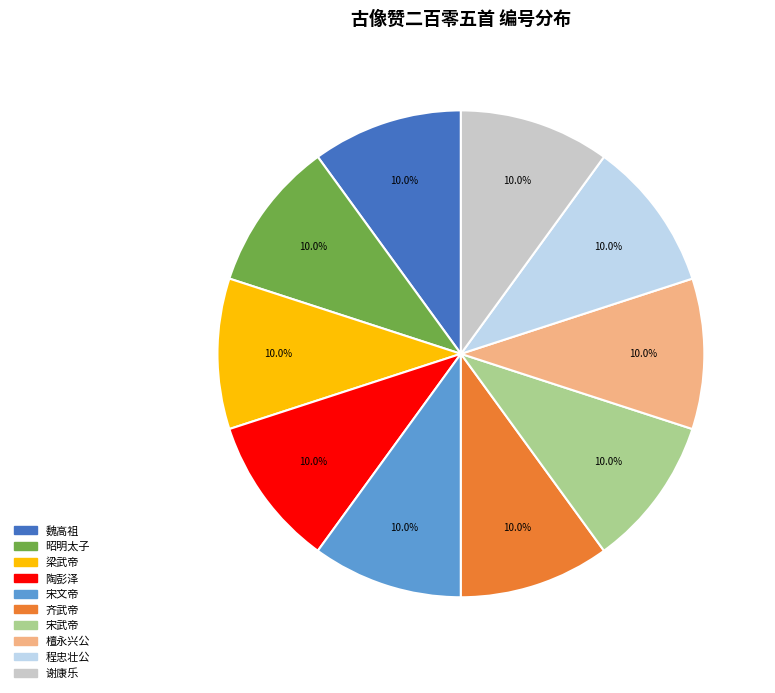

What is the total percentage of 梁武帝 and 檀永兴公?

20.0%